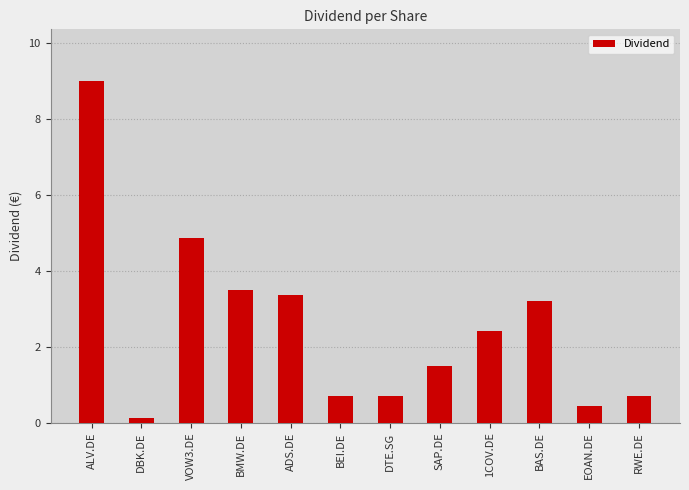

True or false: the data shows 4.9 at VOW3.DE.

True